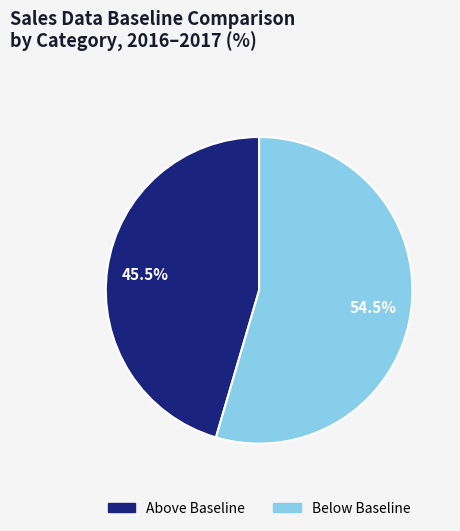

Is there any slice that represents more than half of the pie?

Yes